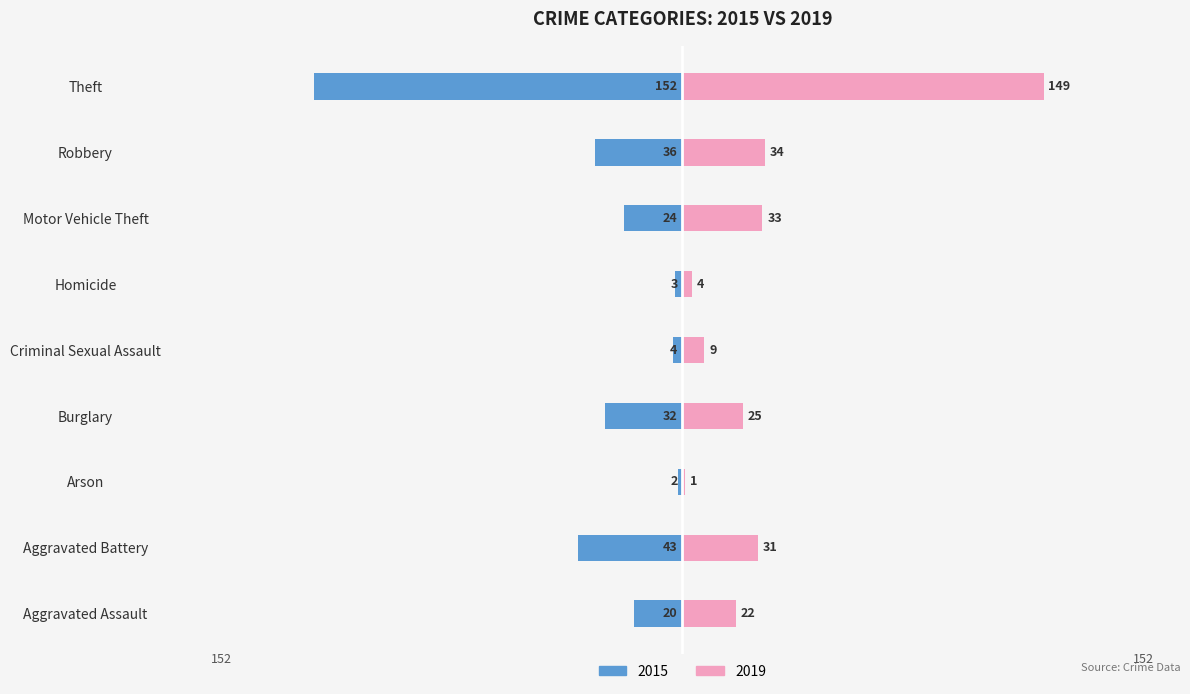

Where is 2015 nearest to the value -77?

Aggravated Battery